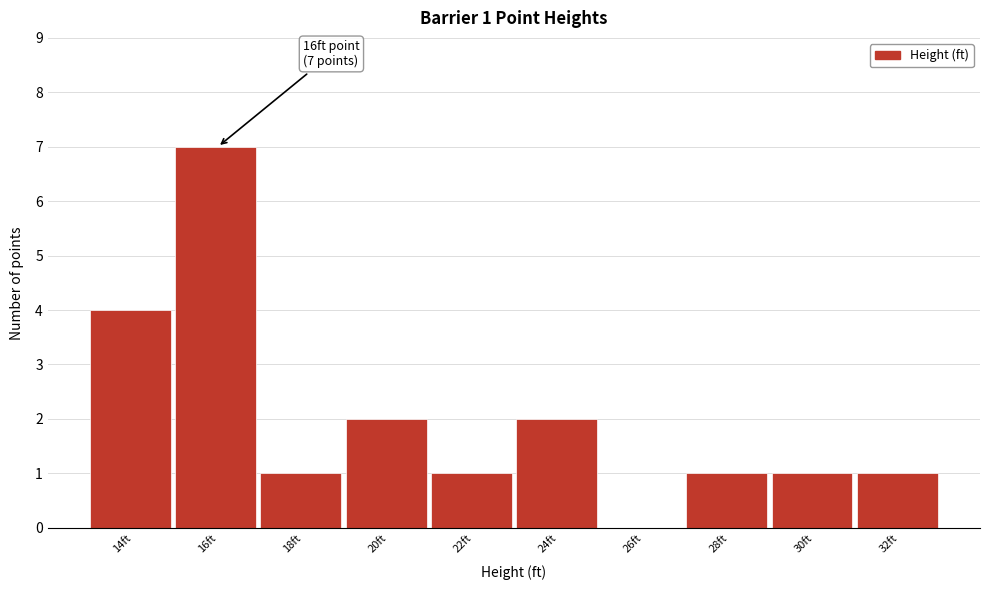

Reading left to right, extract all data points from this chart.

14ft=4	16ft=7	18ft=1	20ft=2	22ft=1	24ft=2	26ft=0	28ft=1	30ft=1	32ft=1